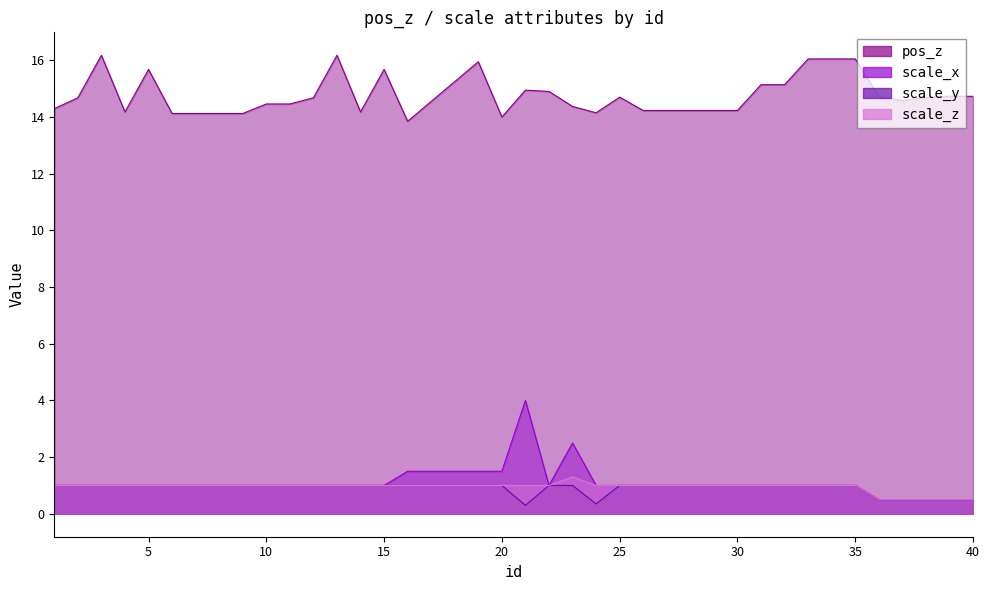

True or false: pos_z has more than 1 interior local peaks.

True